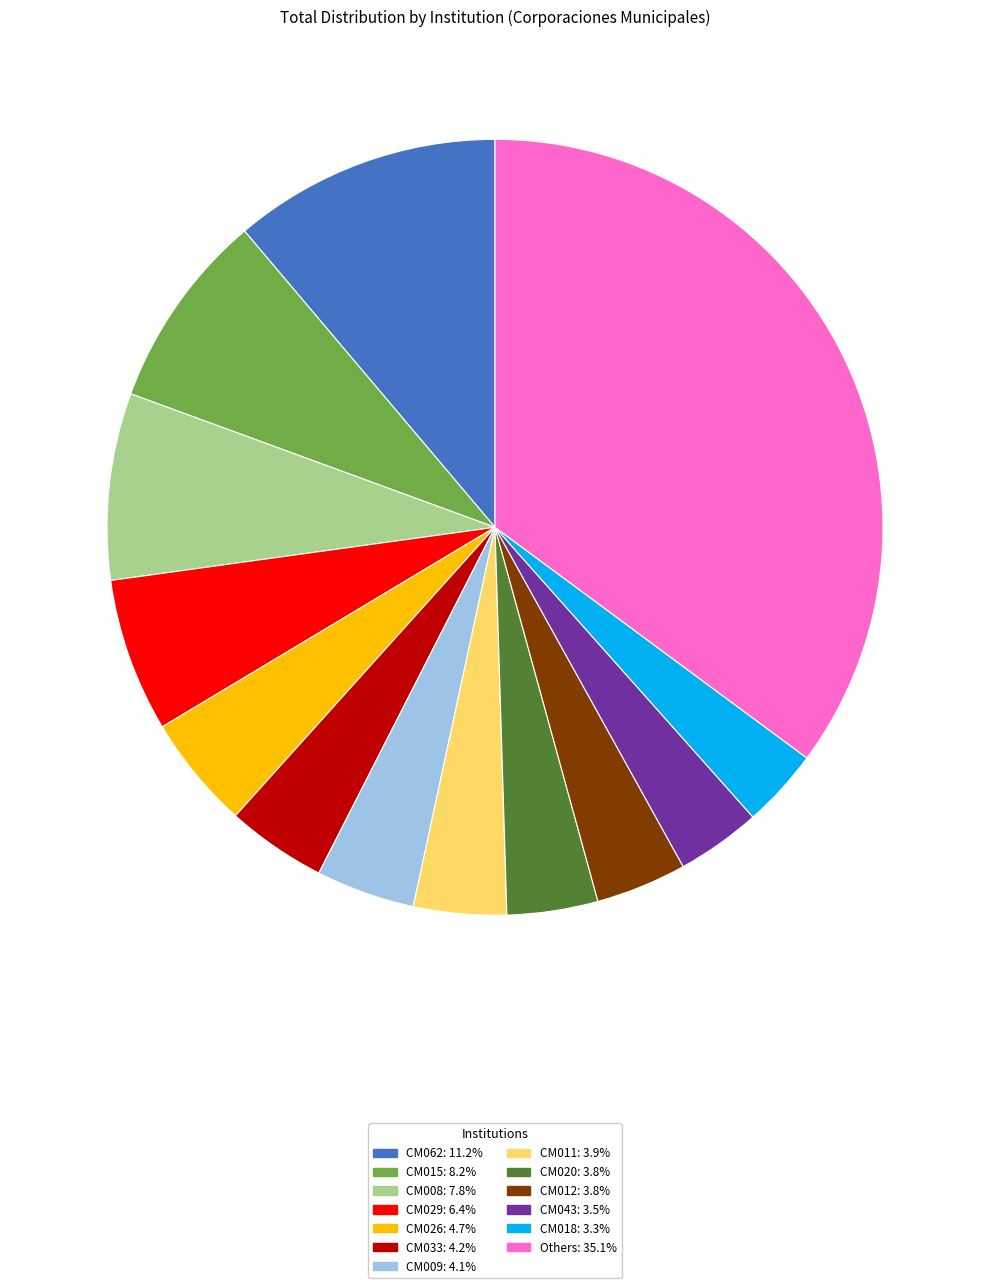

Is there a majority slice in this chart?

No